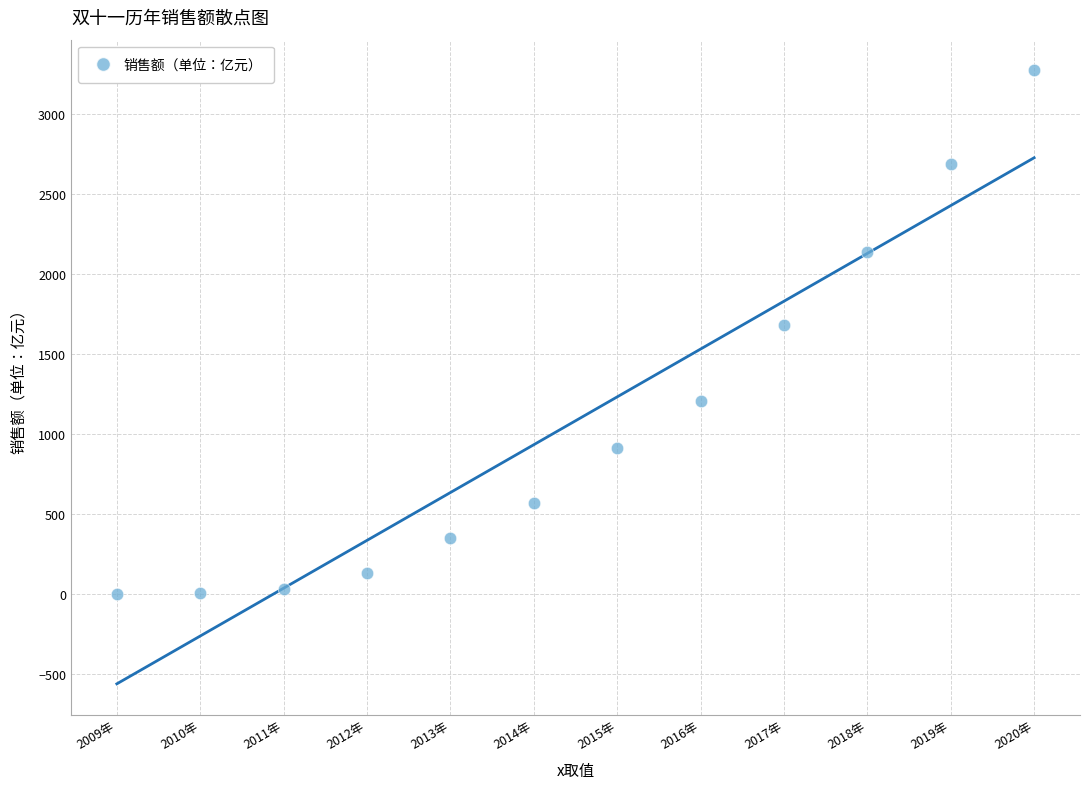

What is the range of Y values (max minus min)?

3270.3